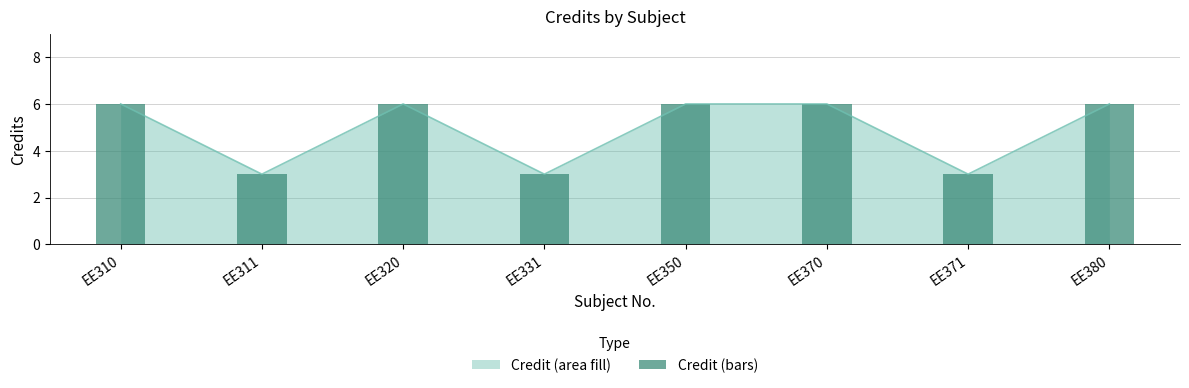

Reading left to right, extract all data points from this chart.

EE310=6	EE311=3	EE320=6	EE331=3	EE350=6	EE370=6	EE371=3	EE380=6